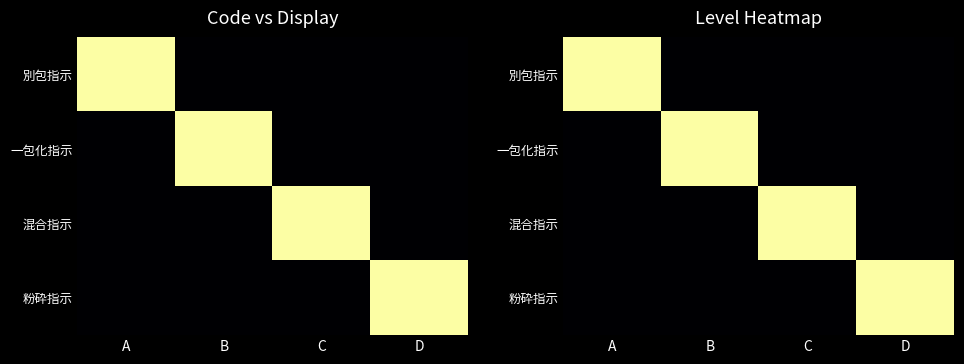

The value of 粉砕指示 at B is 0. True or false?

True